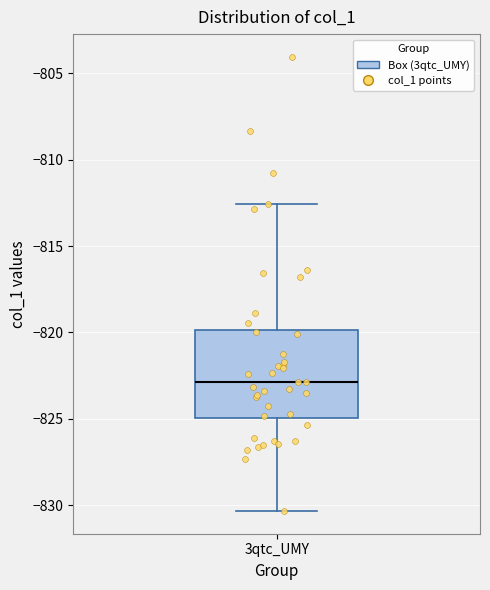

Read this box plot against the y-axis: the position of the median line, the range covered by the box, and the ends of both whiskers. The values are not printed on the chart, so give them approximately, as read against the axis.

median -823.0, box -825.0 to -820.0, whiskers -830.5 to -812.5